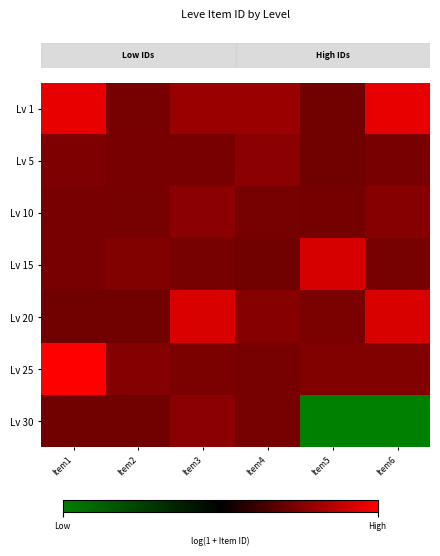

Between Item5 and Item1, which is larger?

Item1